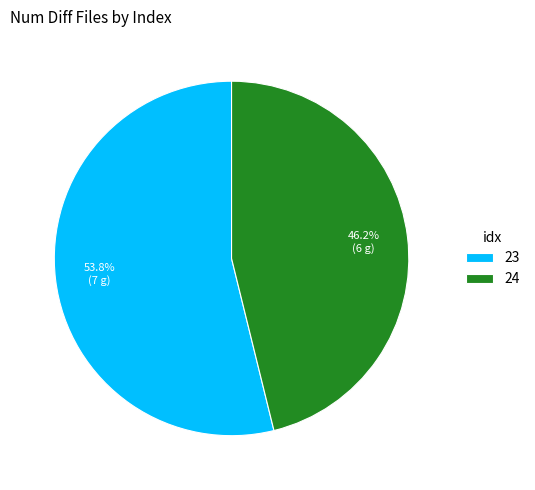

How many segments does this pie chart have?

2